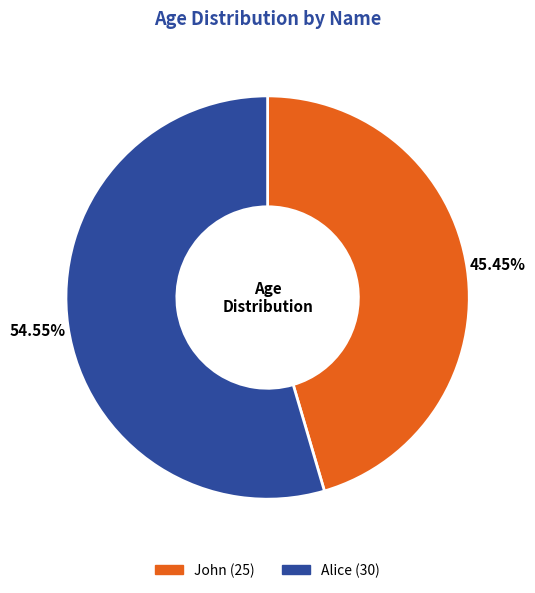

To the nearest percent, what is the average slice percentage?

50%